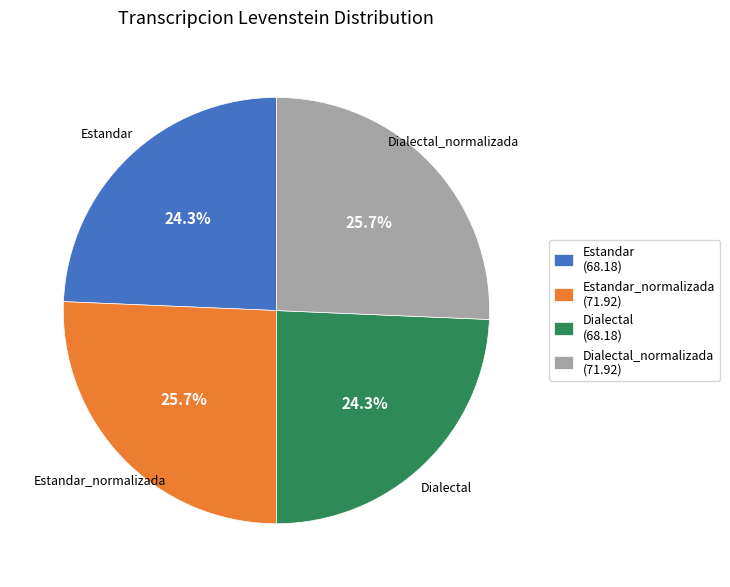

Does any single category account for the majority?

No